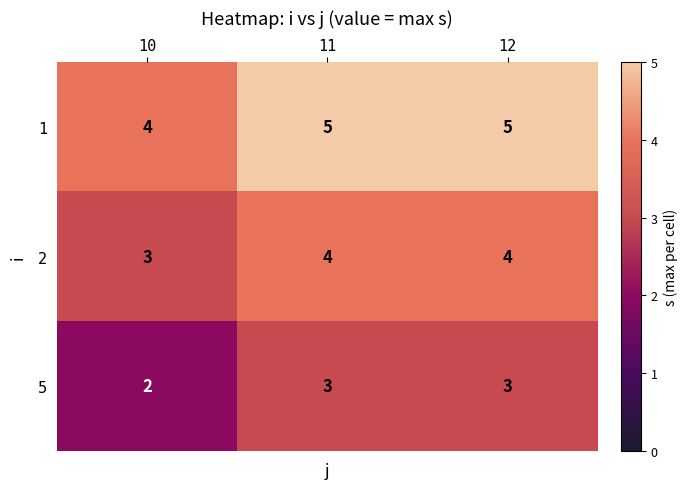

What is the total value across all series at 11?

12